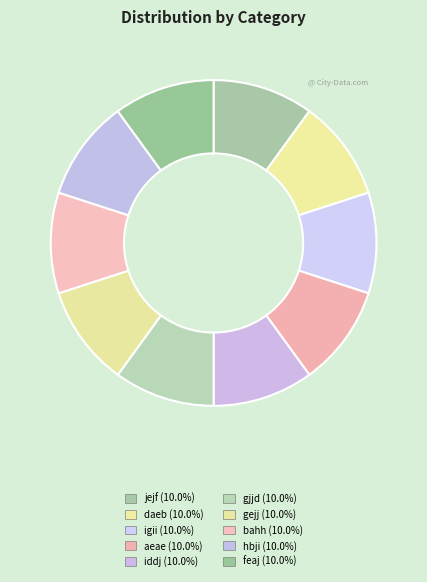

Is it true that daeb is 18% of the pie?

False